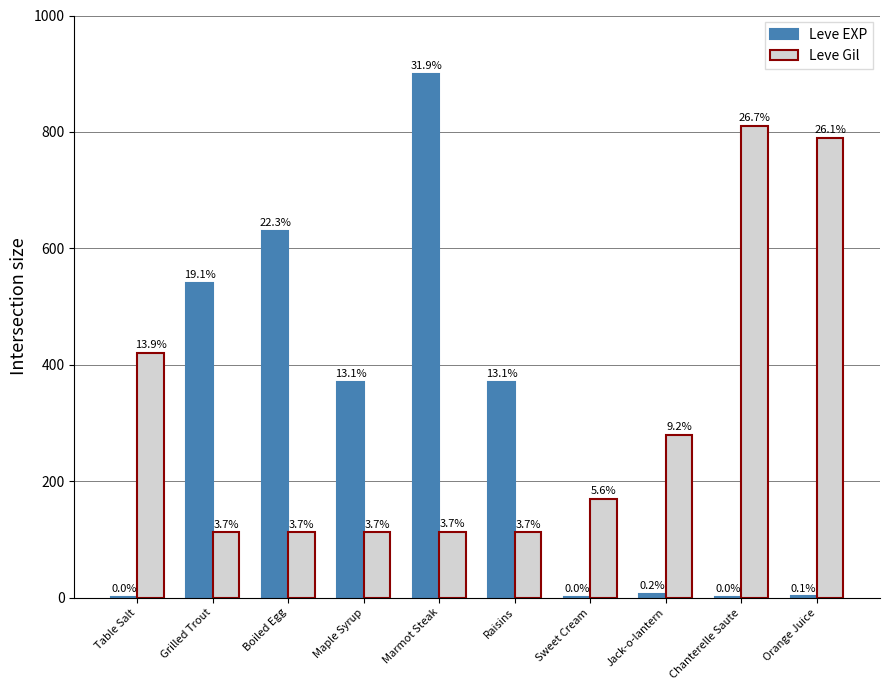

The value of Leve Gil at Orange Juice is 790. True or false?

True